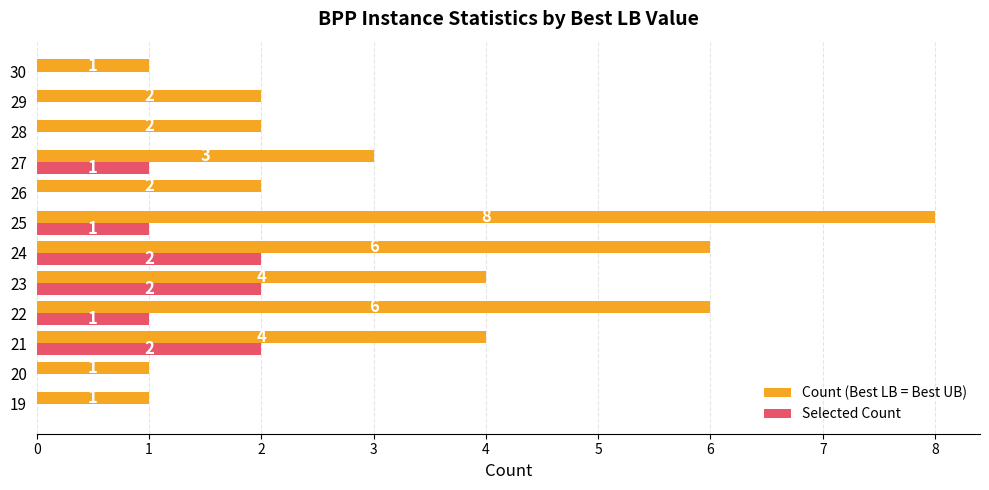

Which label corresponds to the largest value in the chart?

25